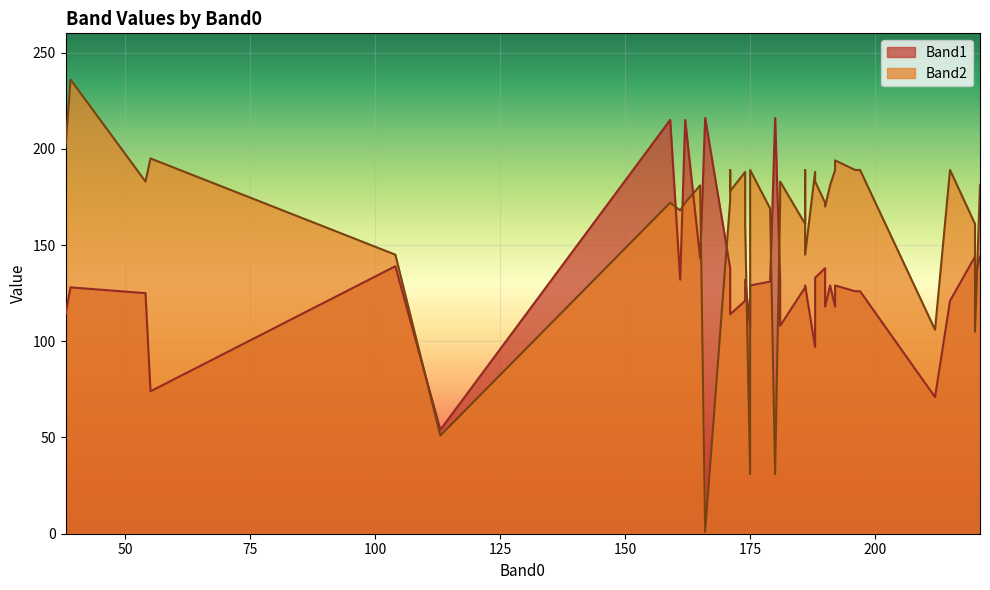

Which category has the highest value in the Band2 series?

39